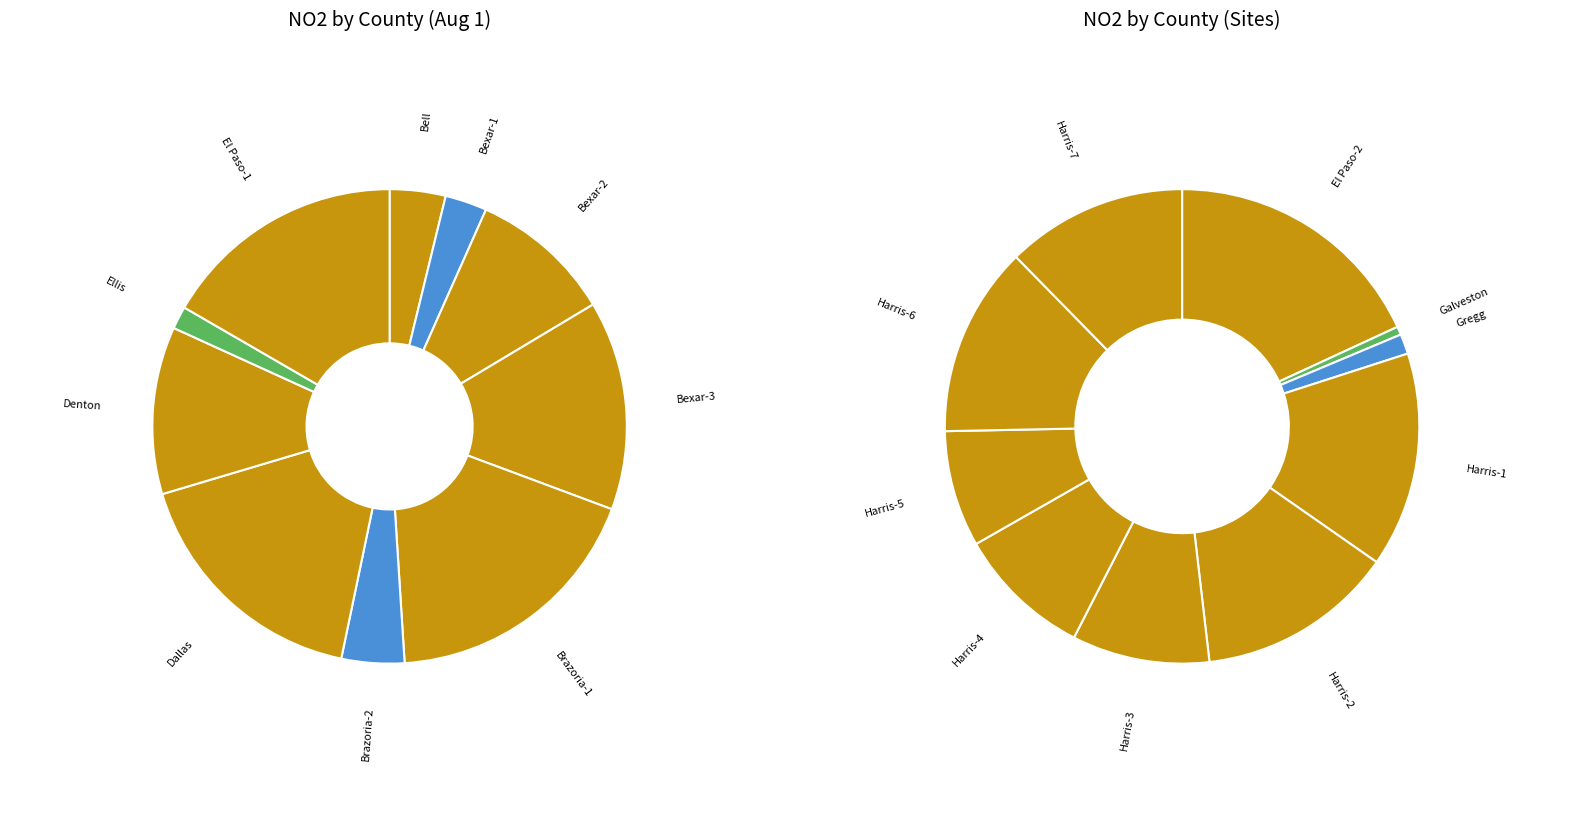

Approximately how many times larger is the value at Harris-7 compared to Bexar-3?

1.3